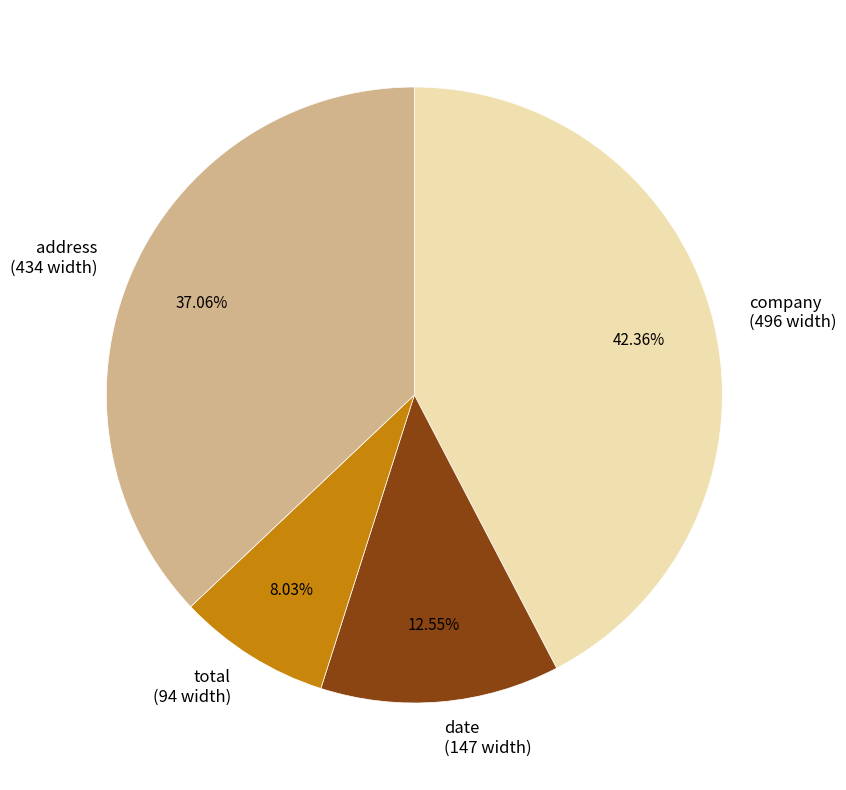

Which slice is the smallest?

total